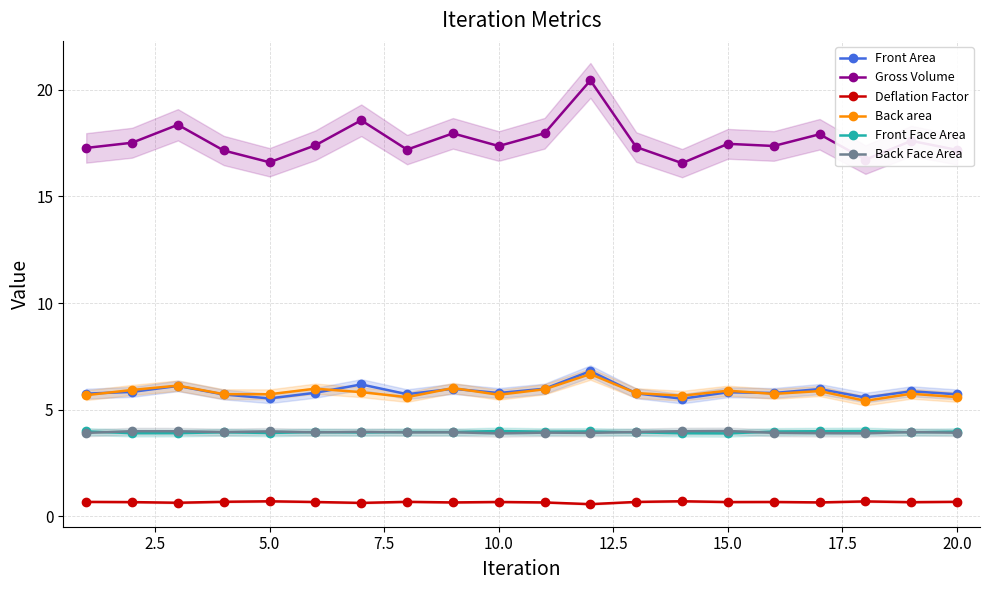

What is the minimum value for Back area?

5.4